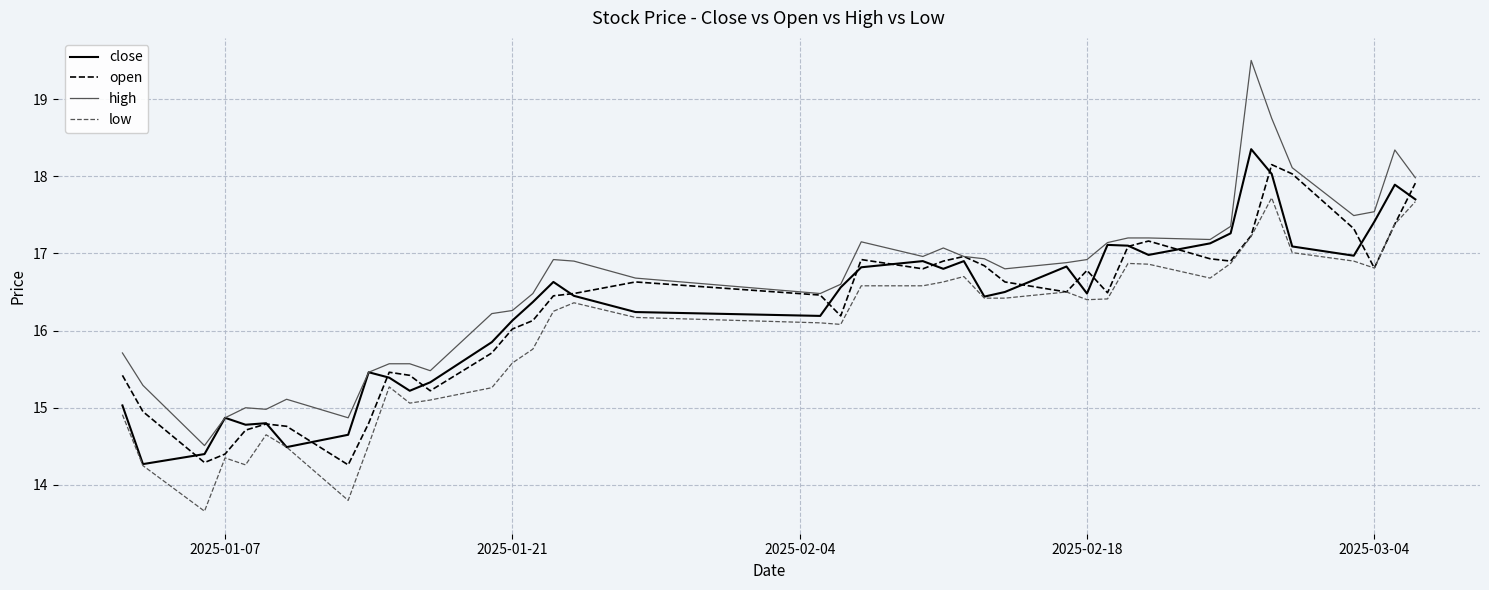

How many categories are shown in the chart?

40